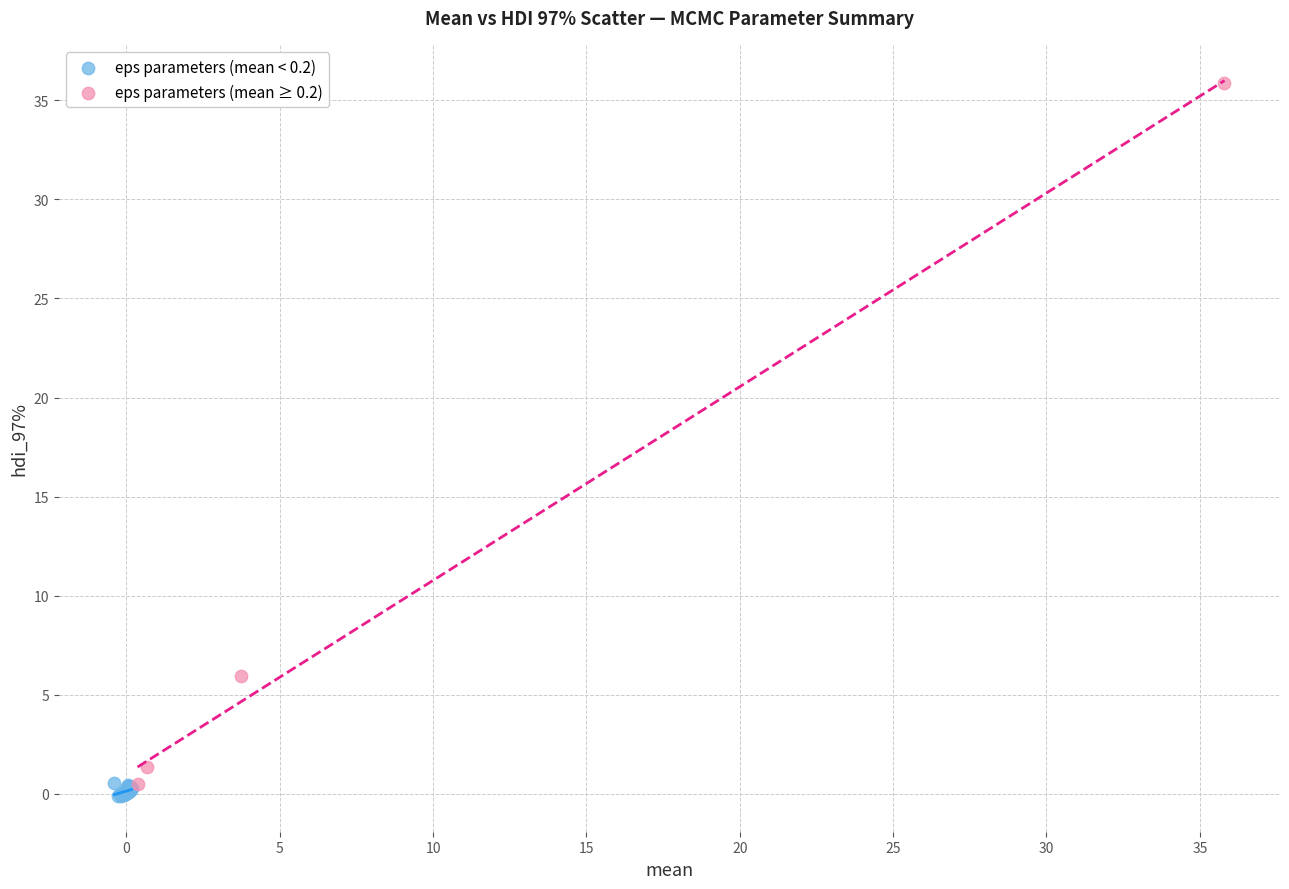

What are all the series names shown in the legend?

eps parameters (mean < 0.2), eps parameters (mean ≥ 0.2)